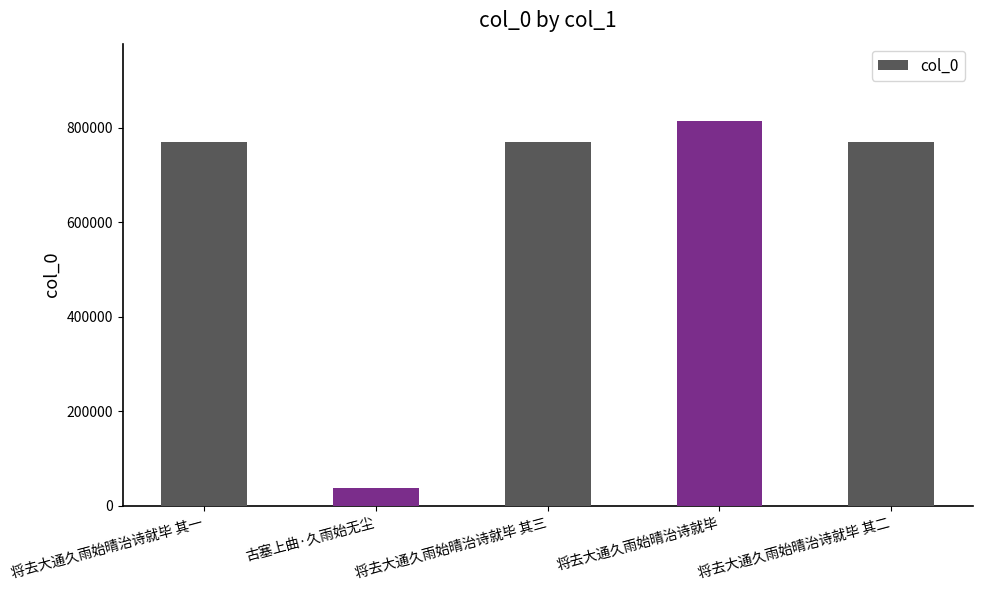

What is the smallest value displayed?

37383